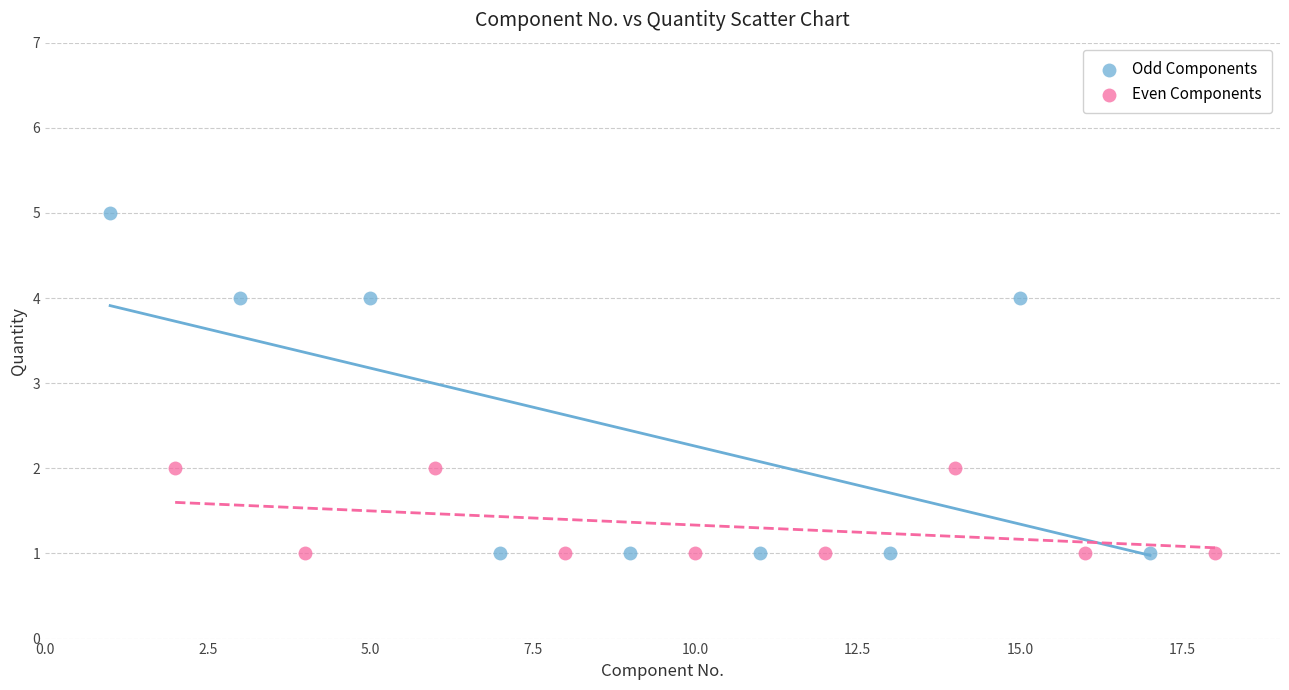

Which series has the largest Y range (max minus min)?

Odd Components